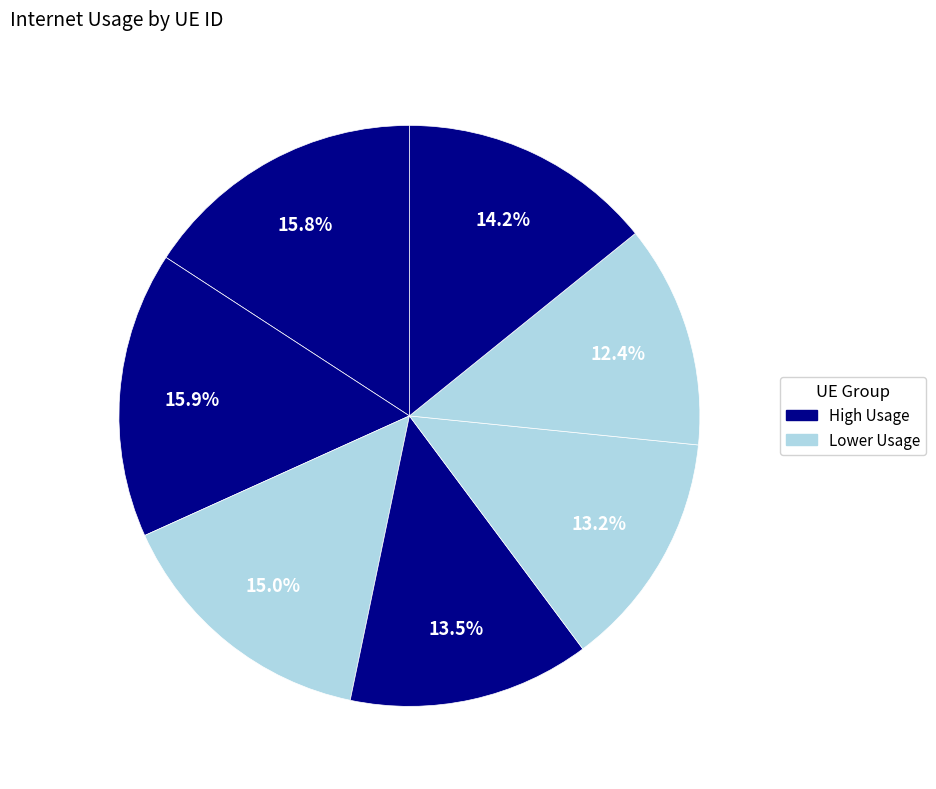

How many segments does this pie chart have?

7